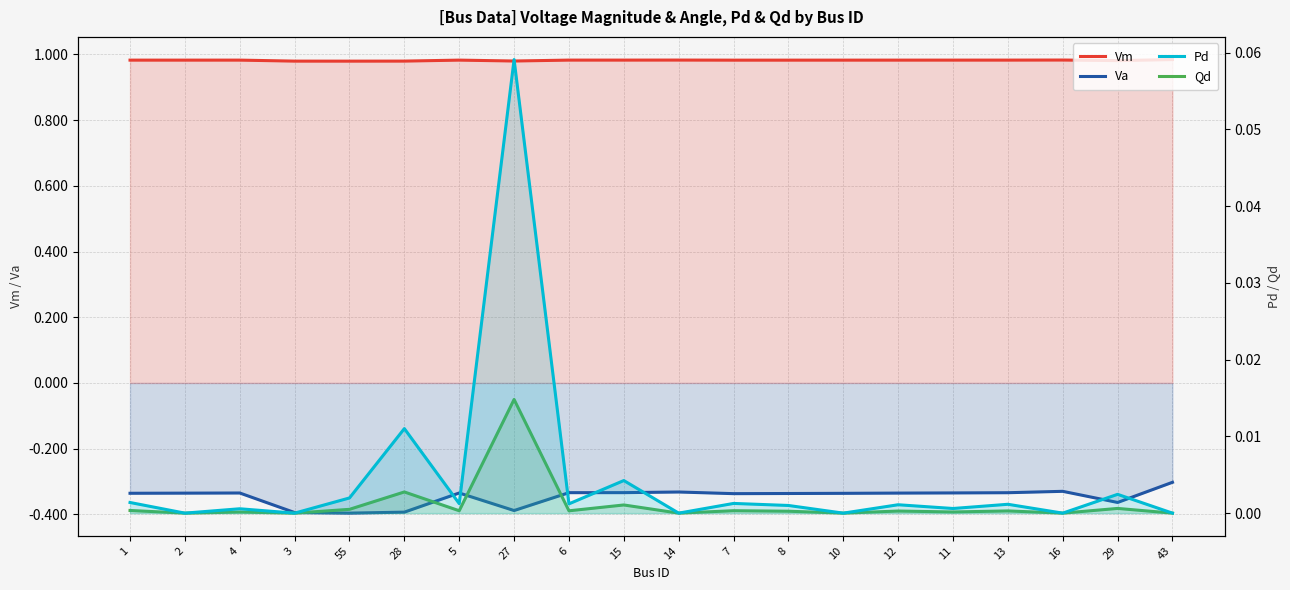

Which series has the widest spread of values?

Va